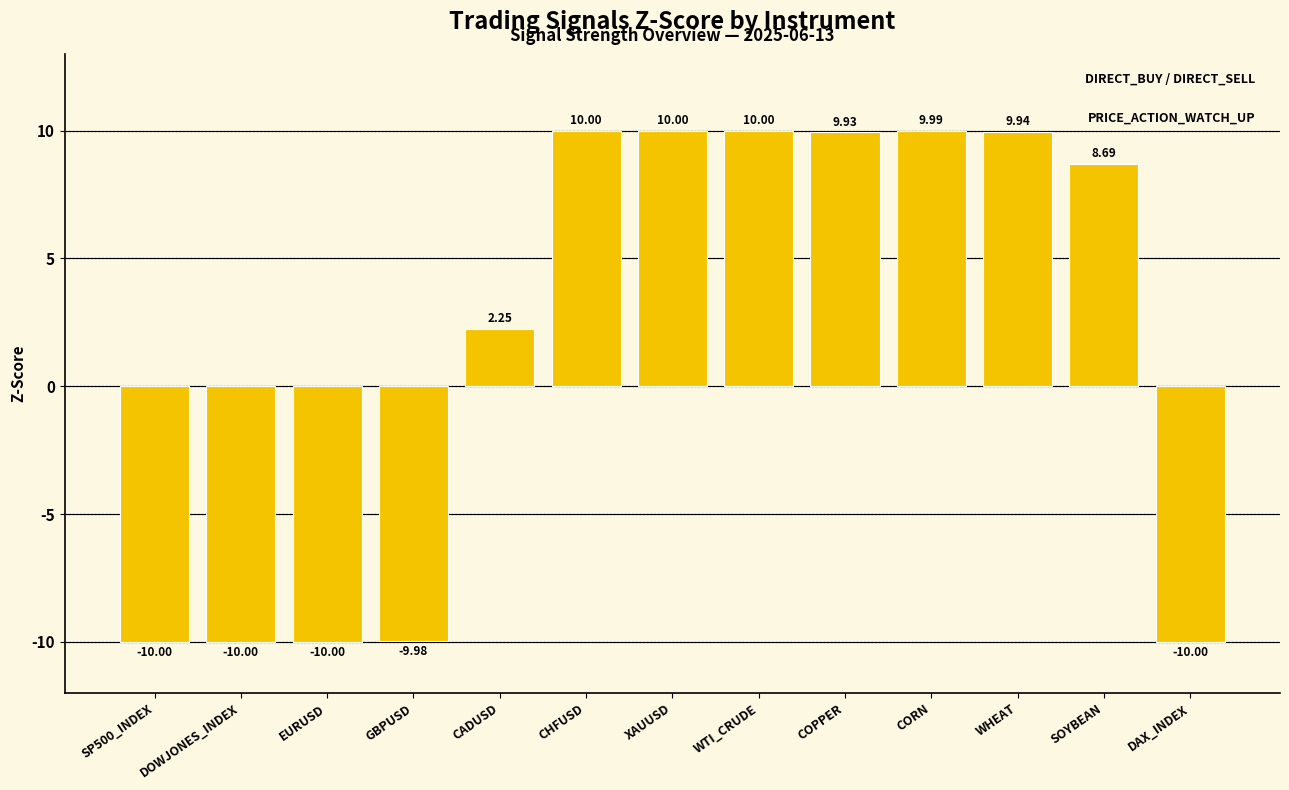

What position from the left is XAUUSD?

7